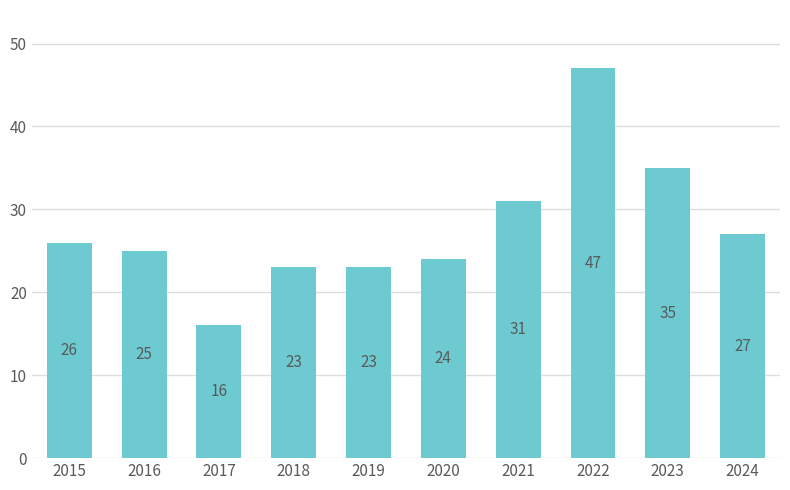

Reading left to right, what are all the values shown in this chart?

2015=26	2016=25	2017=16	2018=23	2019=23	2020=24	2021=31	2022=47	2023=35	2024=27